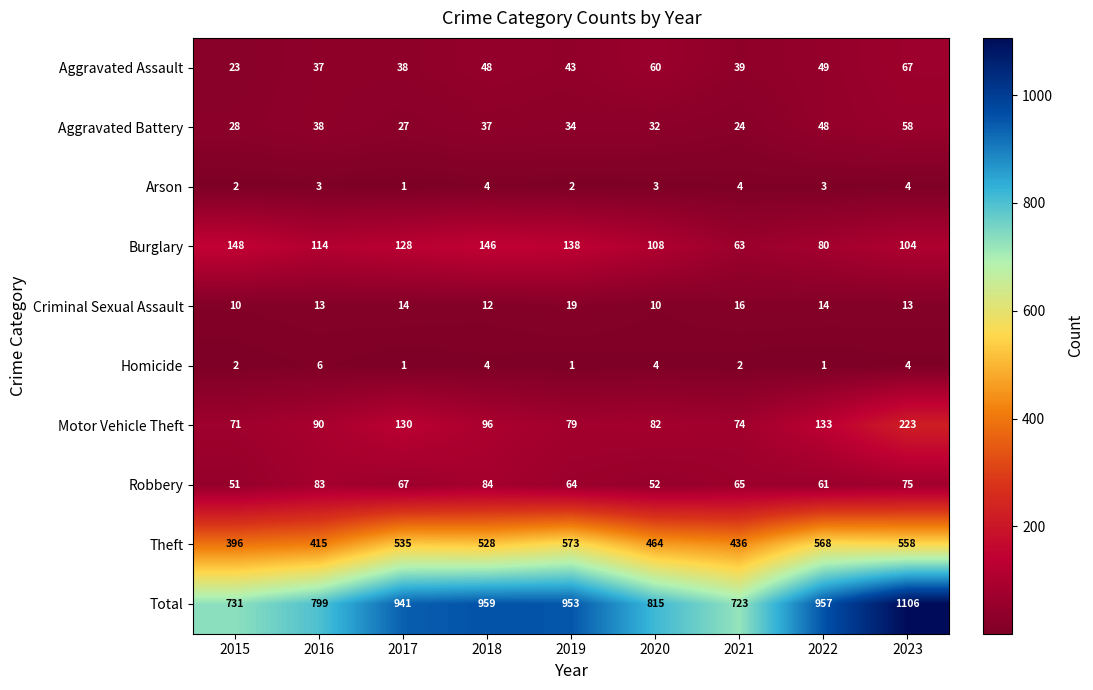

Which category has the lowest value in the Motor Vehicle Theft series?

2015